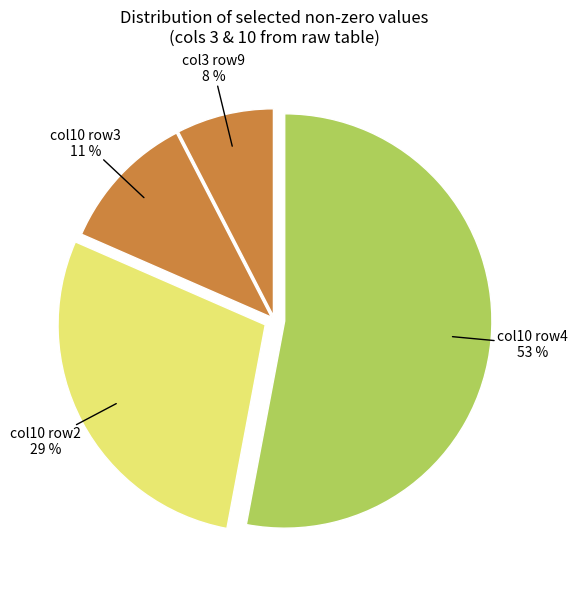

To the nearest percent, what portion does col10 row3 represent?

11%